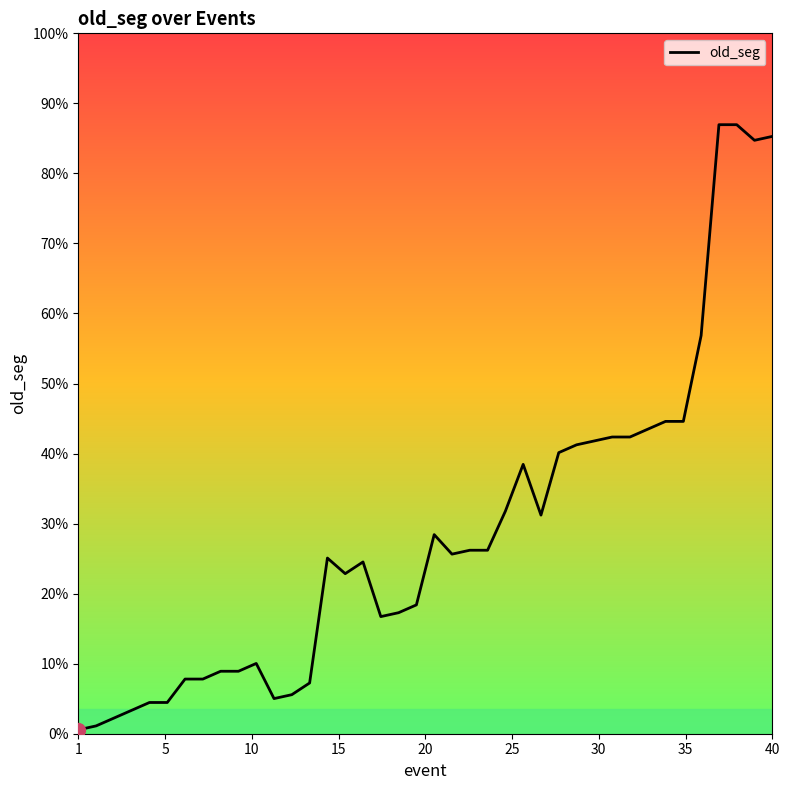

Reading left to right, extract all data points from this chart.

1	2	4	6	8	8	14	14	16	16	18	9	10	13	45	41	44	30	31	33	51	46	47	47	57	69	56	72	74	75	76	76	78	80	80	102	156	156	152	153